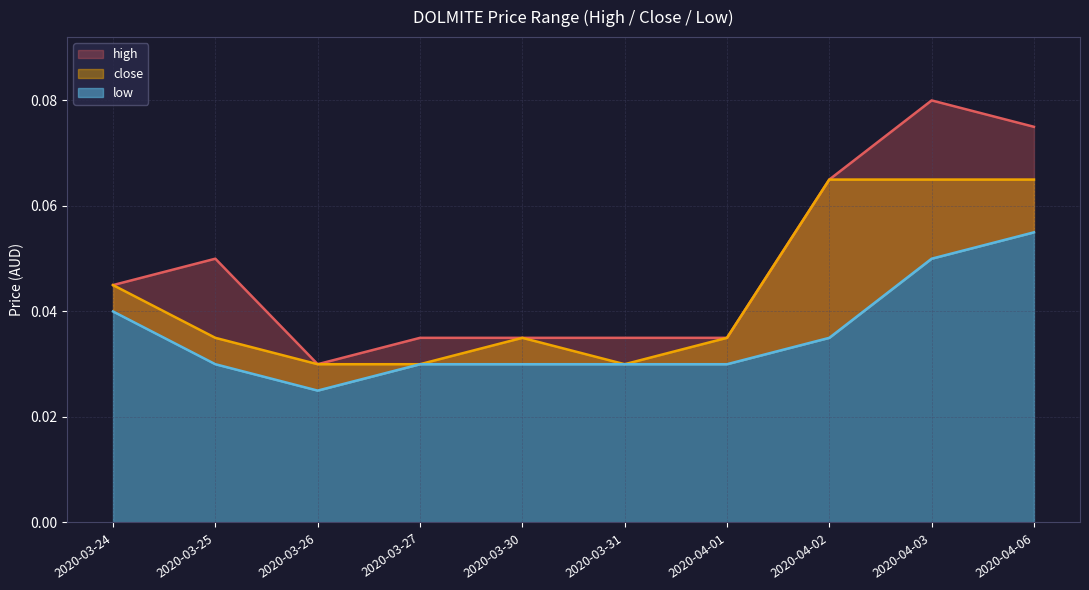

How many interior local valleys does the low series have?

1